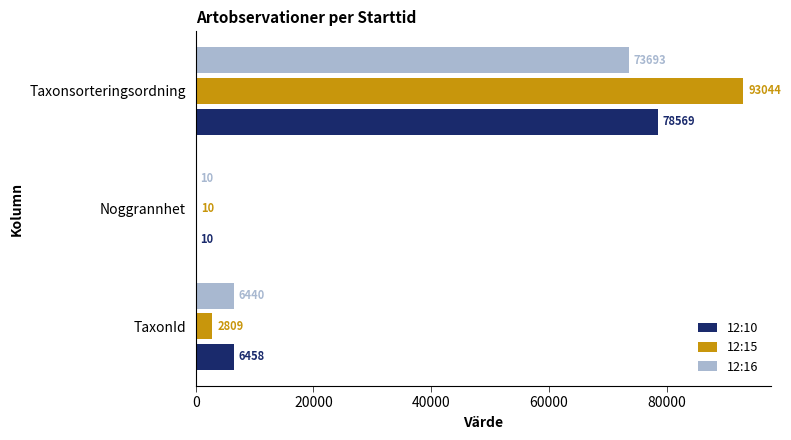

What is the sum of the 12:10 values at Taxonsorteringsordning and Noggrannhet?

78579